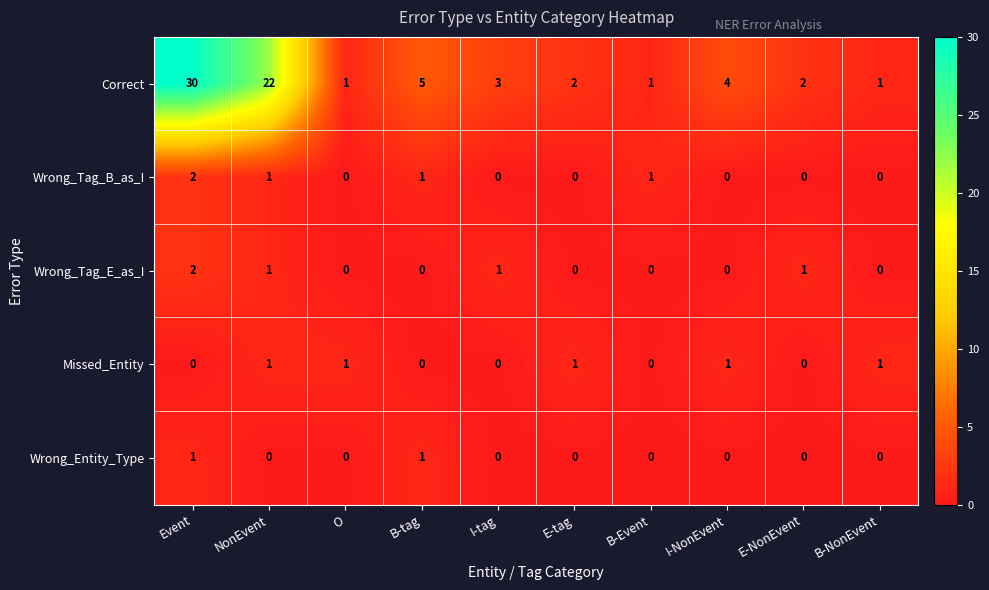

True or false: Correct has a value of 3 at E-NonEvent.

False